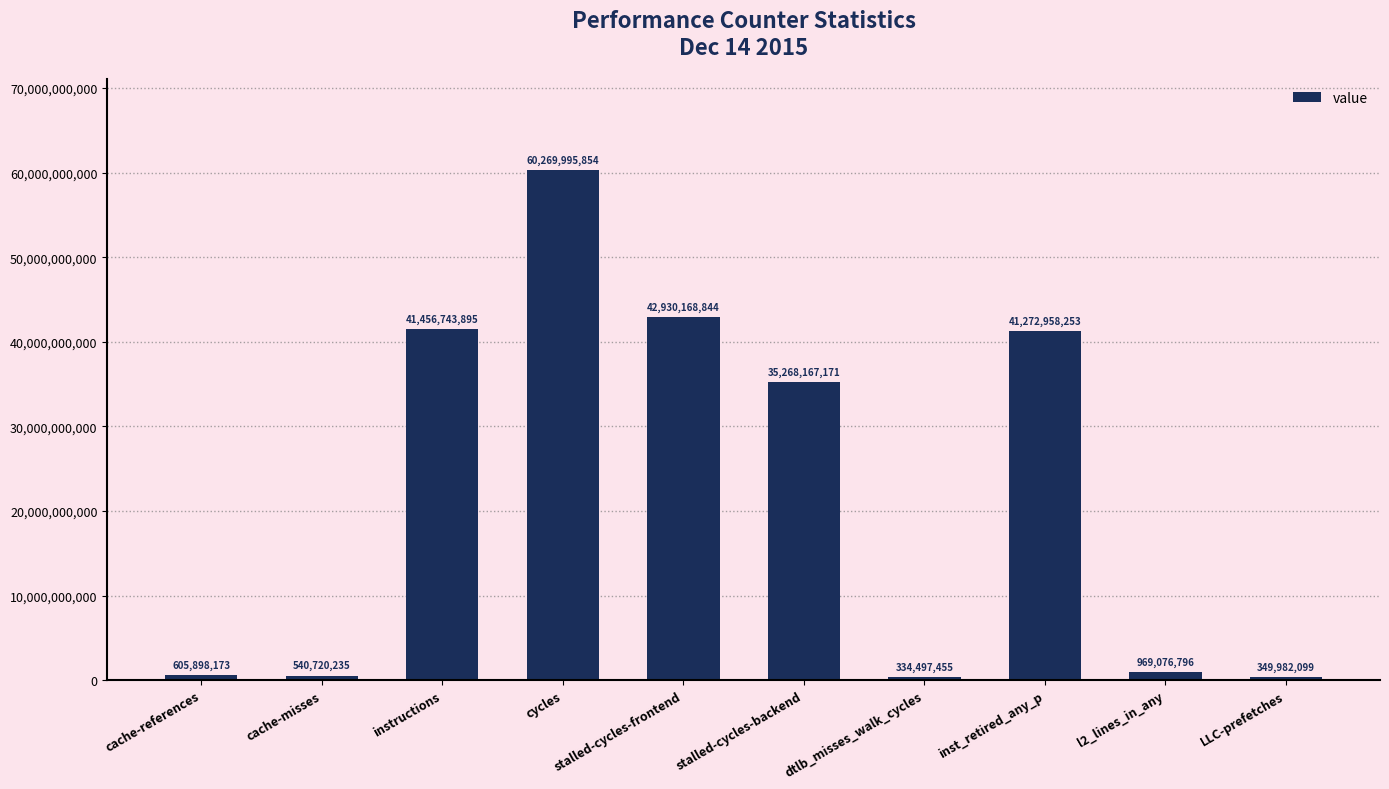

What is the difference between the values at instructions and inst_retired_any_p?

183785642